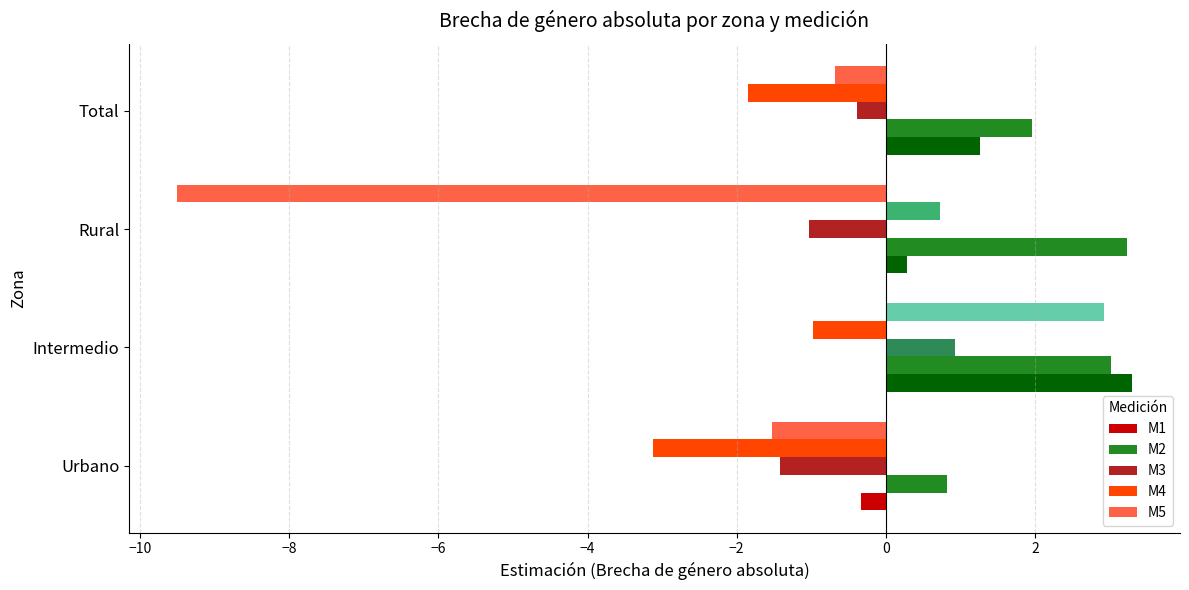

What is the difference between the maximum and second lowest values in the M1 series?

3.0